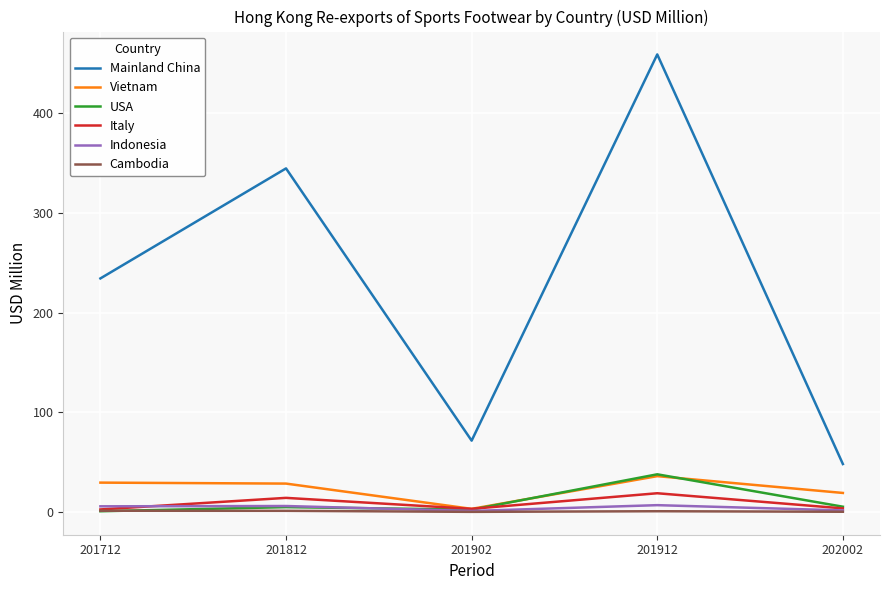

Where is Mainland China nearest to the value 253?

201712